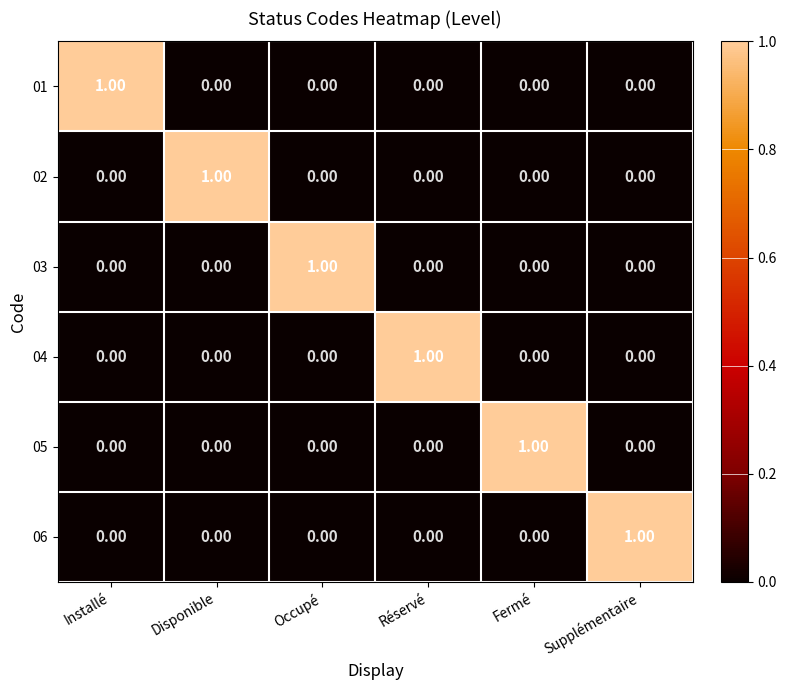

Which category has the highest value in the 06 series?

Supplémentaire